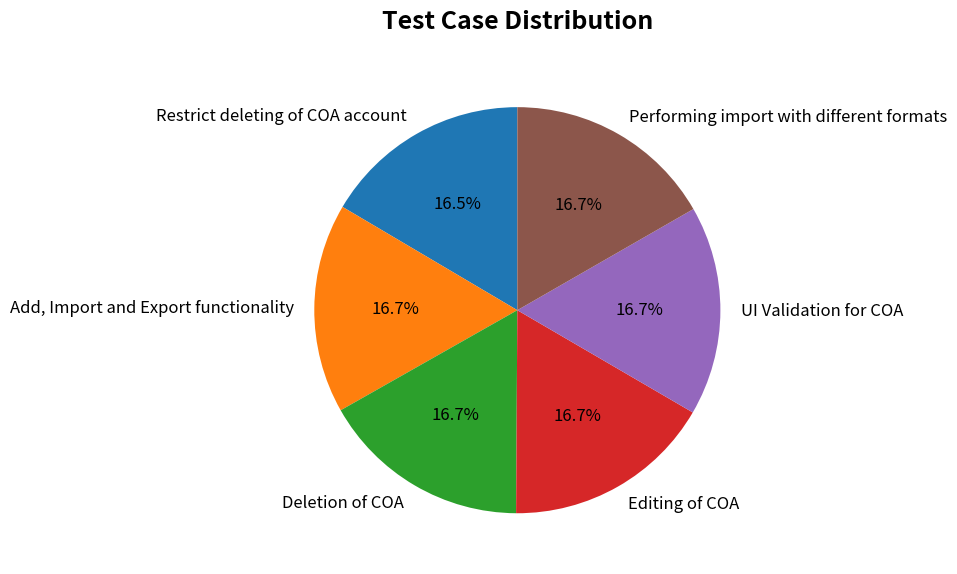

True or false: Restrict deleting of COA account accounts for 11% of the total.

False